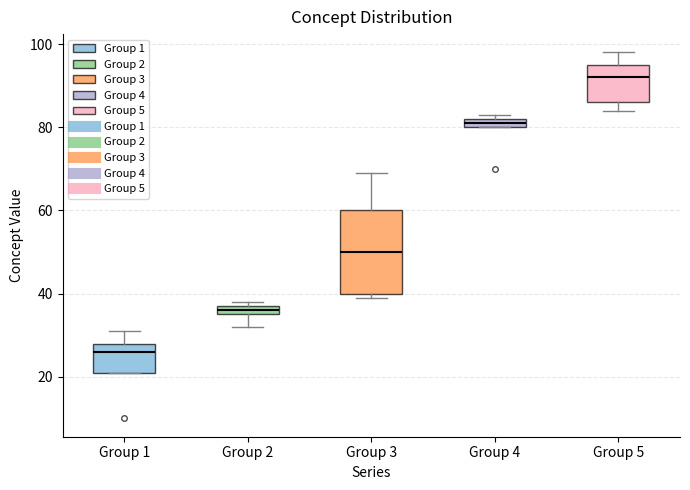

Comparing the boxes themselves (not the whiskers), which one is the tallest?

Group 3